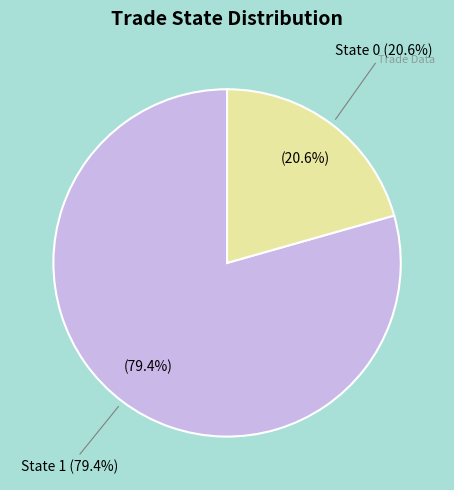

What is the smallest slice in the pie chart?

State 0 (trade_state=0)